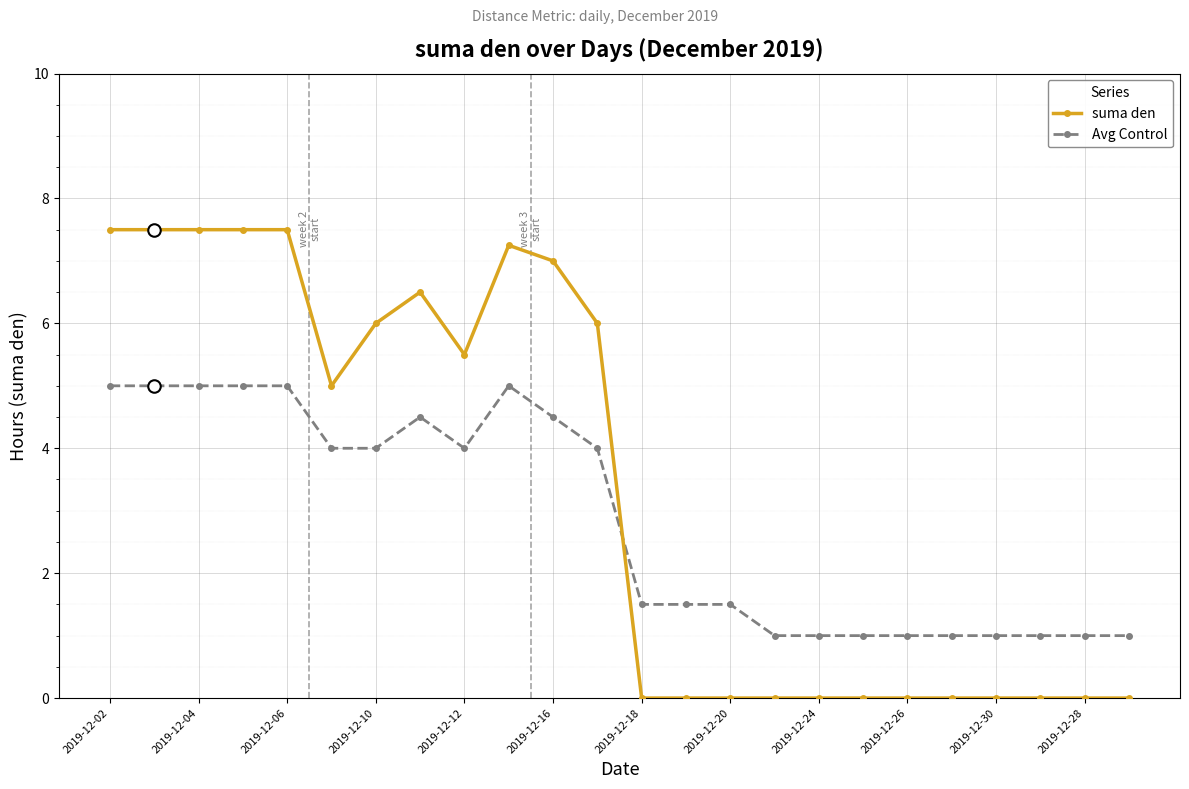

Which series has the largest total across all categories?

suma den